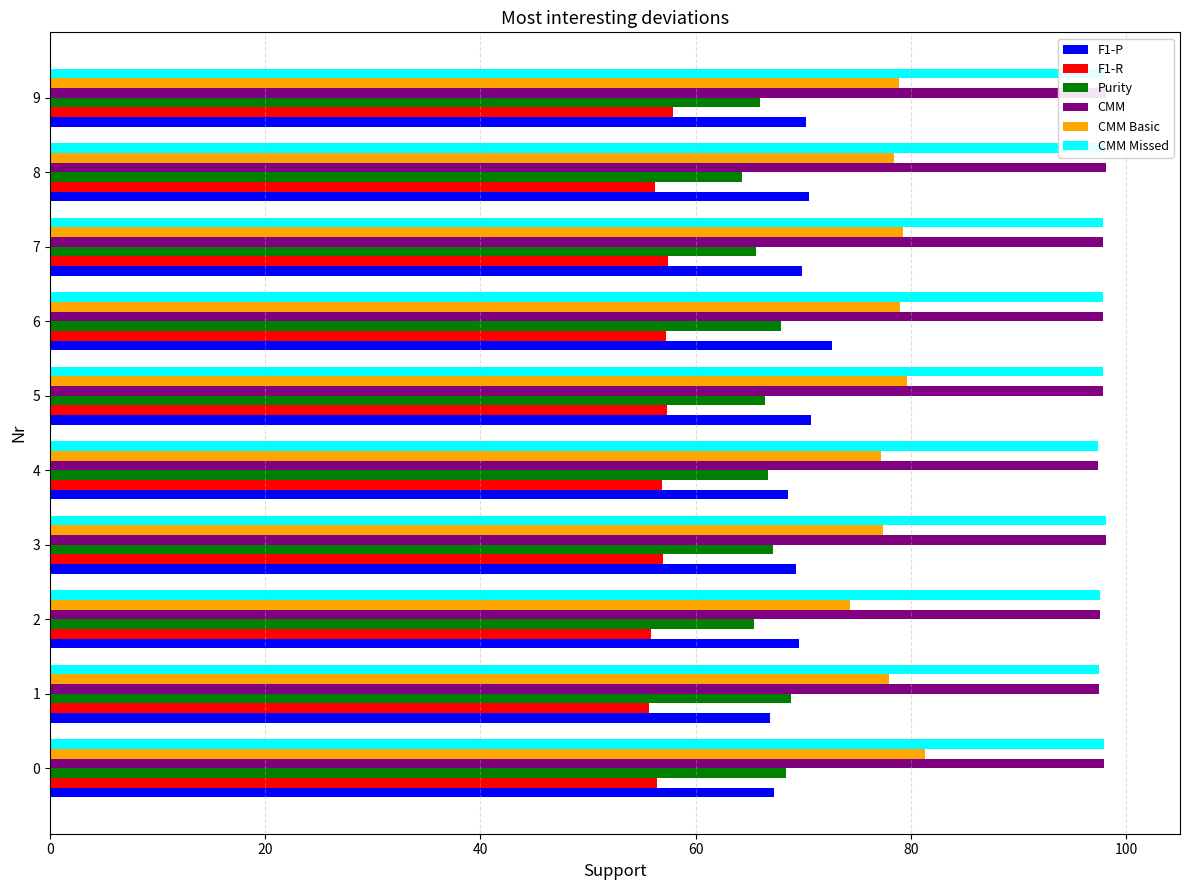

Is the value of F1-P at 8 greater than the value of CMM at 0?

No